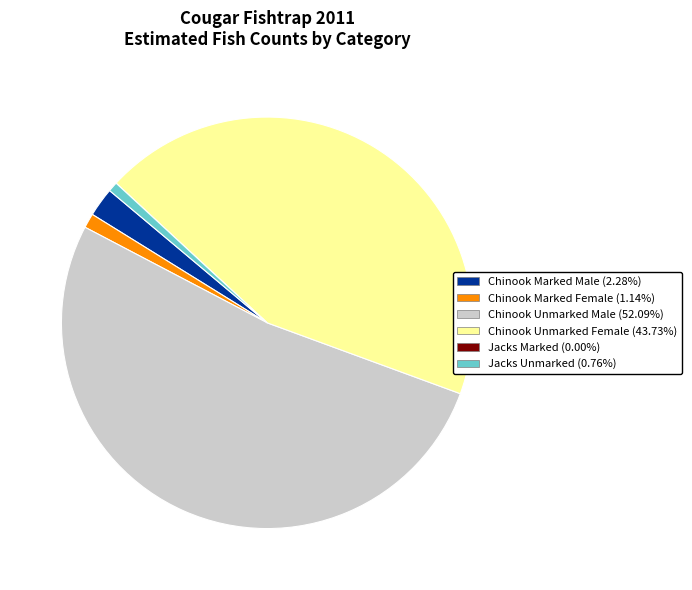

What is the majority slice?

Chinook Unmarked Male